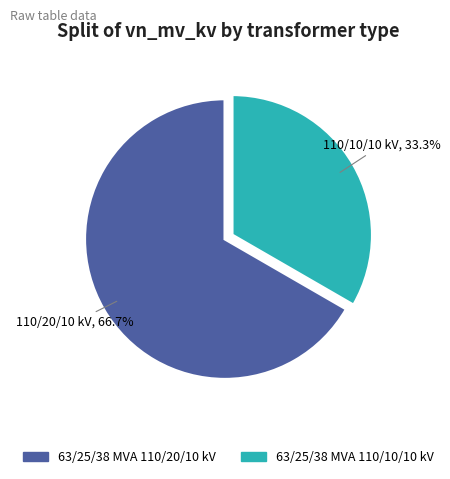

To the nearest percent, what percentage of the pie is 63/25/38 MVA 110/20/10 kV?

67%